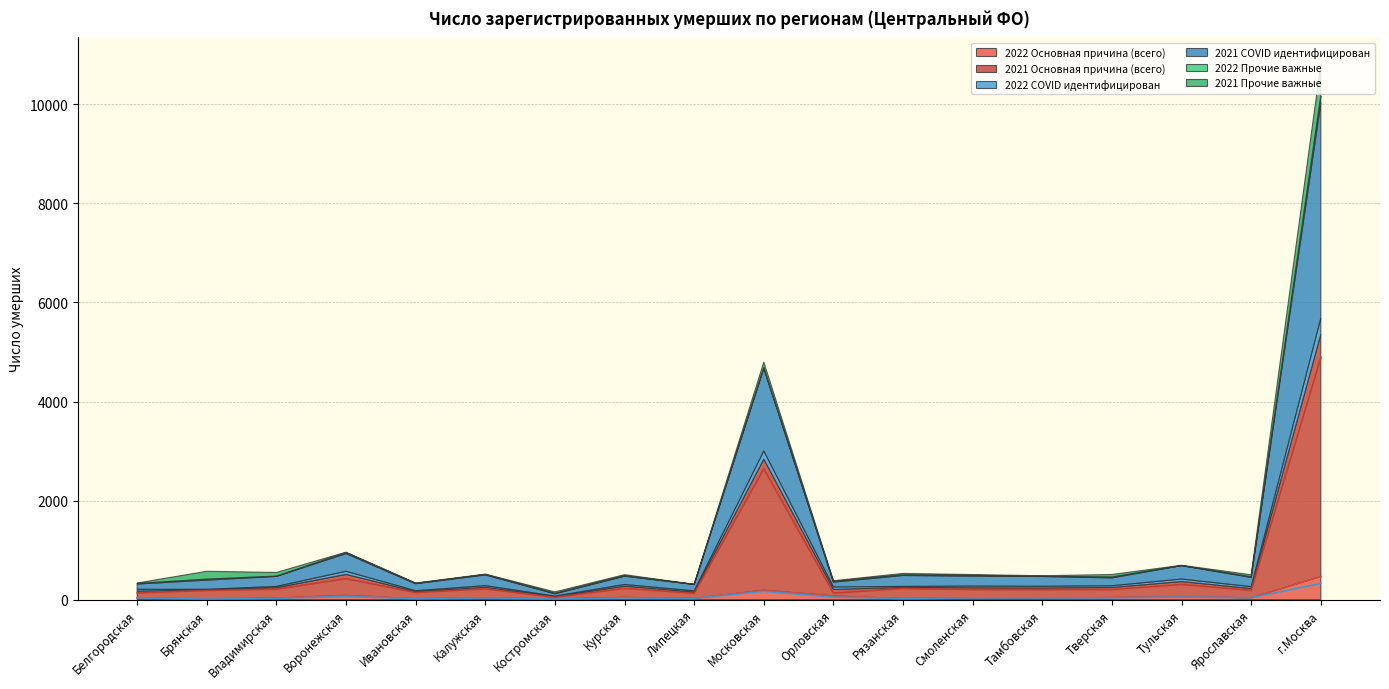

Where is 2021 Основная причина (всего) nearest to the value 2466?

Московская